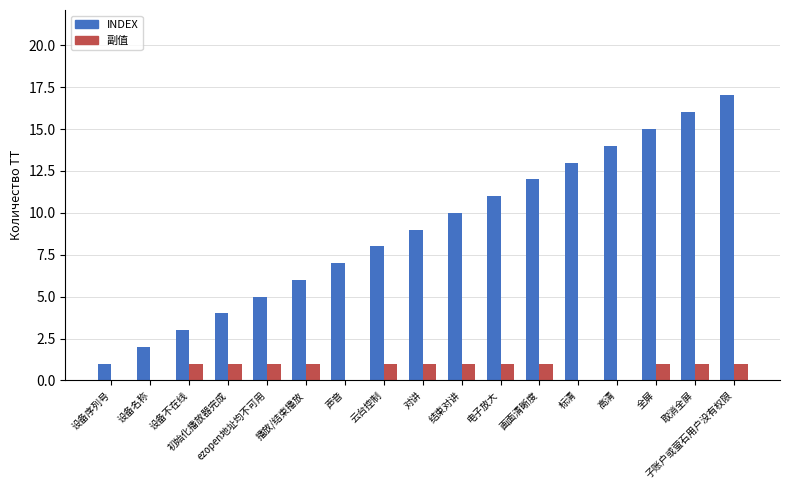

Count the number of categories in the chart.

17